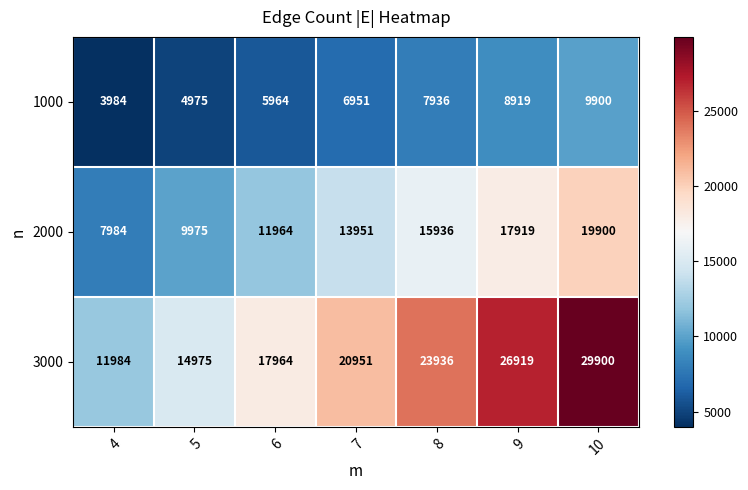

At which category is the sum across all series the highest?

10